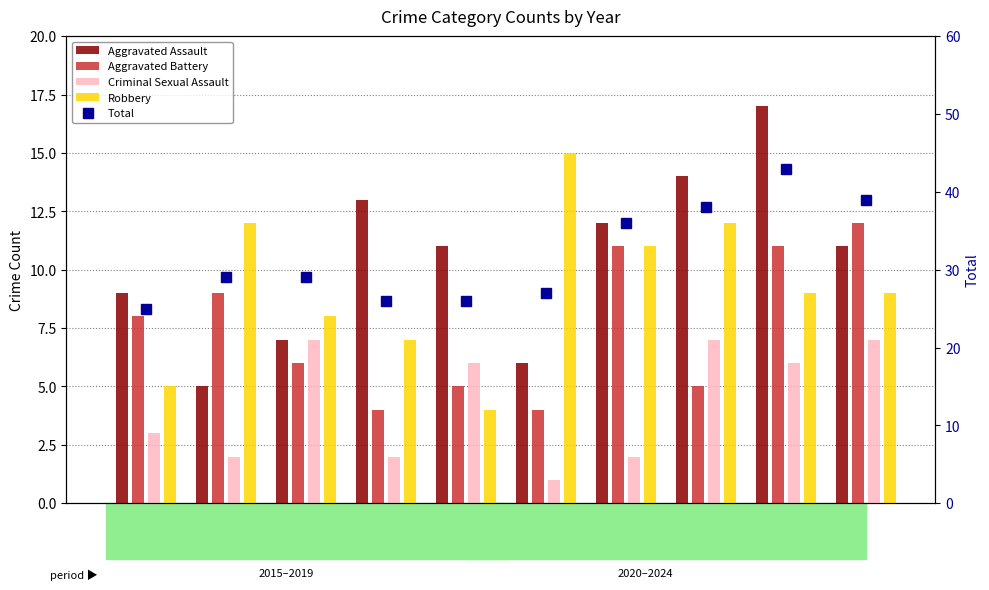

What are all the series names shown in the legend?

Aggravated Assault, Aggravated Battery, Criminal Sexual Assault, Robbery, Total